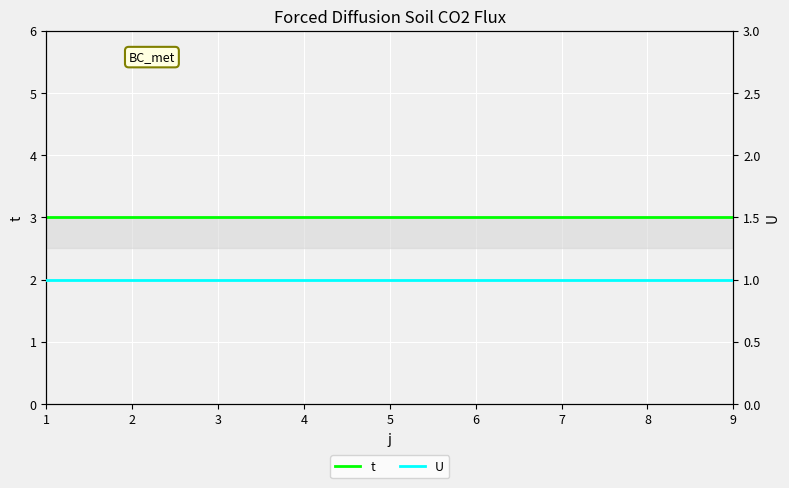

List the labels in order of U value, smallest first.

1, 2, 3, 4, 5, 6, 7, 8, 9